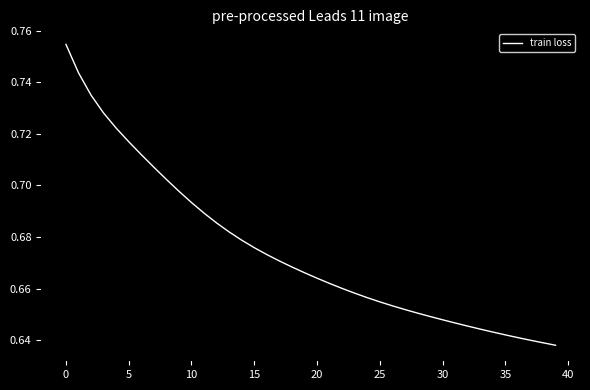

True or false: there are more than 0 points higher than both neighbors.

False